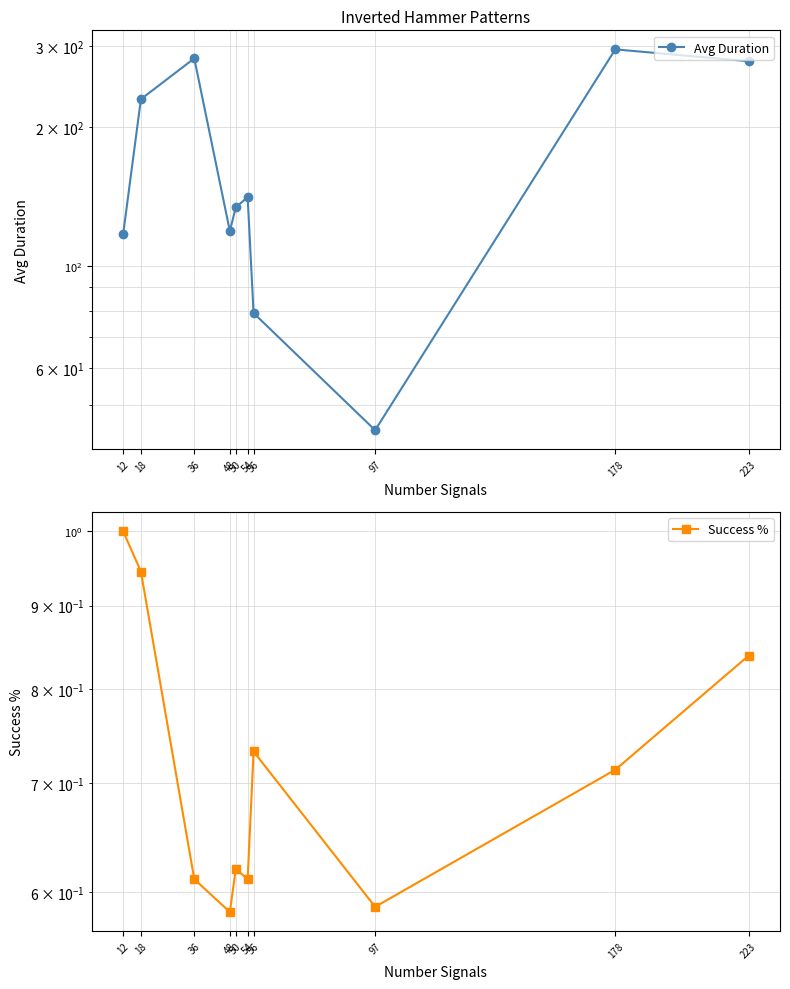

Does the chart have visible grid lines?

Yes